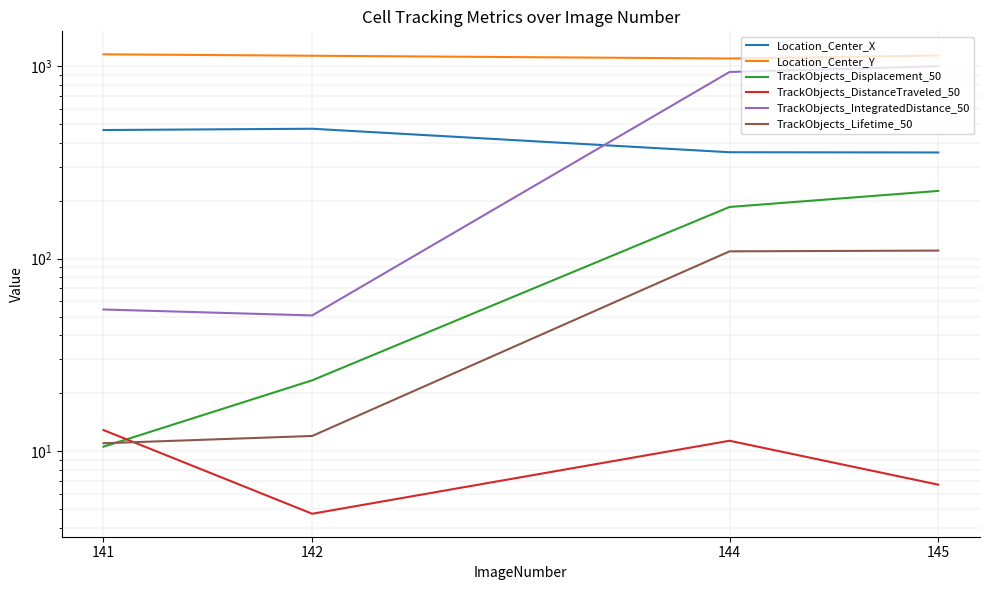

List the series in order of their peak value, lowest first.

TrackObjects_DistanceTraveled_50, TrackObjects_Lifetime_50, TrackObjects_Displacement_50, Location_Center_X, TrackObjects_IntegratedDistance_50, Location_Center_Y